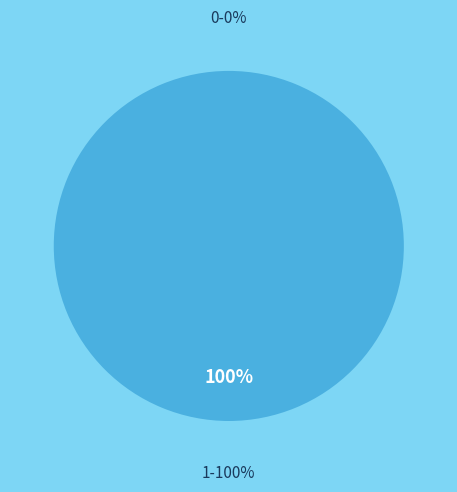

Between 0 and 1, which is larger?

1